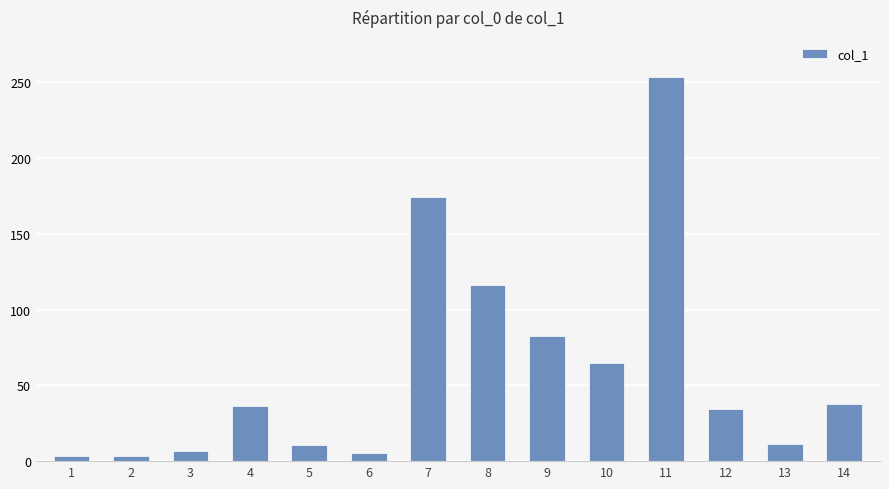

How many data points are less than 36?

7